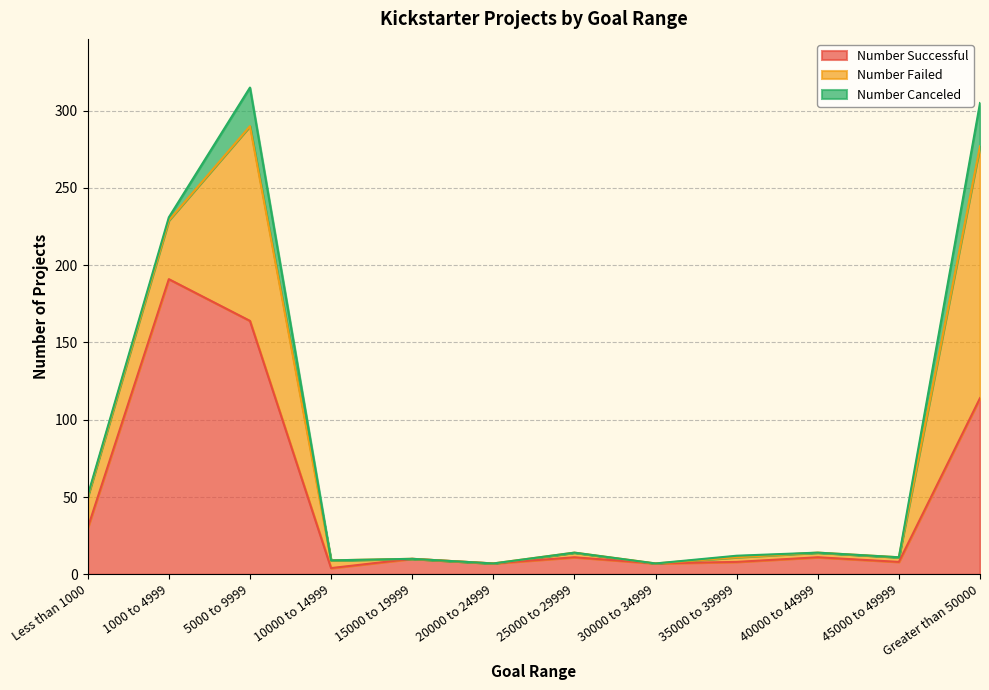

Where does the Number Failed series first go above 3?

Less than 1000